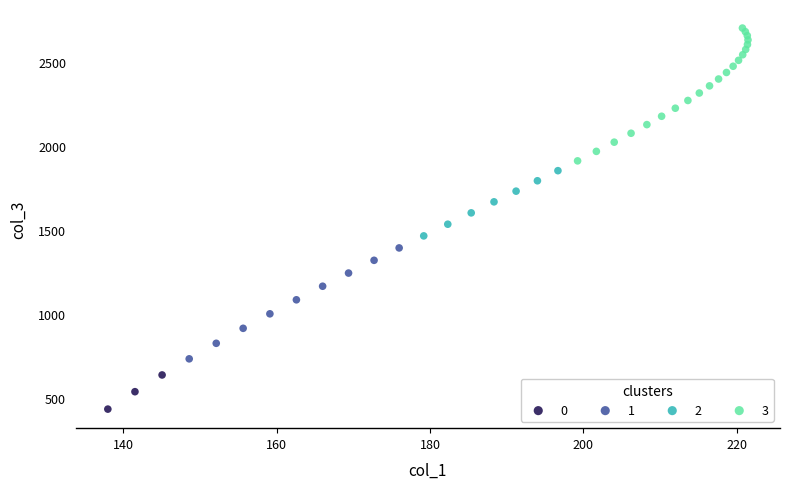

Which series has the largest Y range (max minus min)?

3